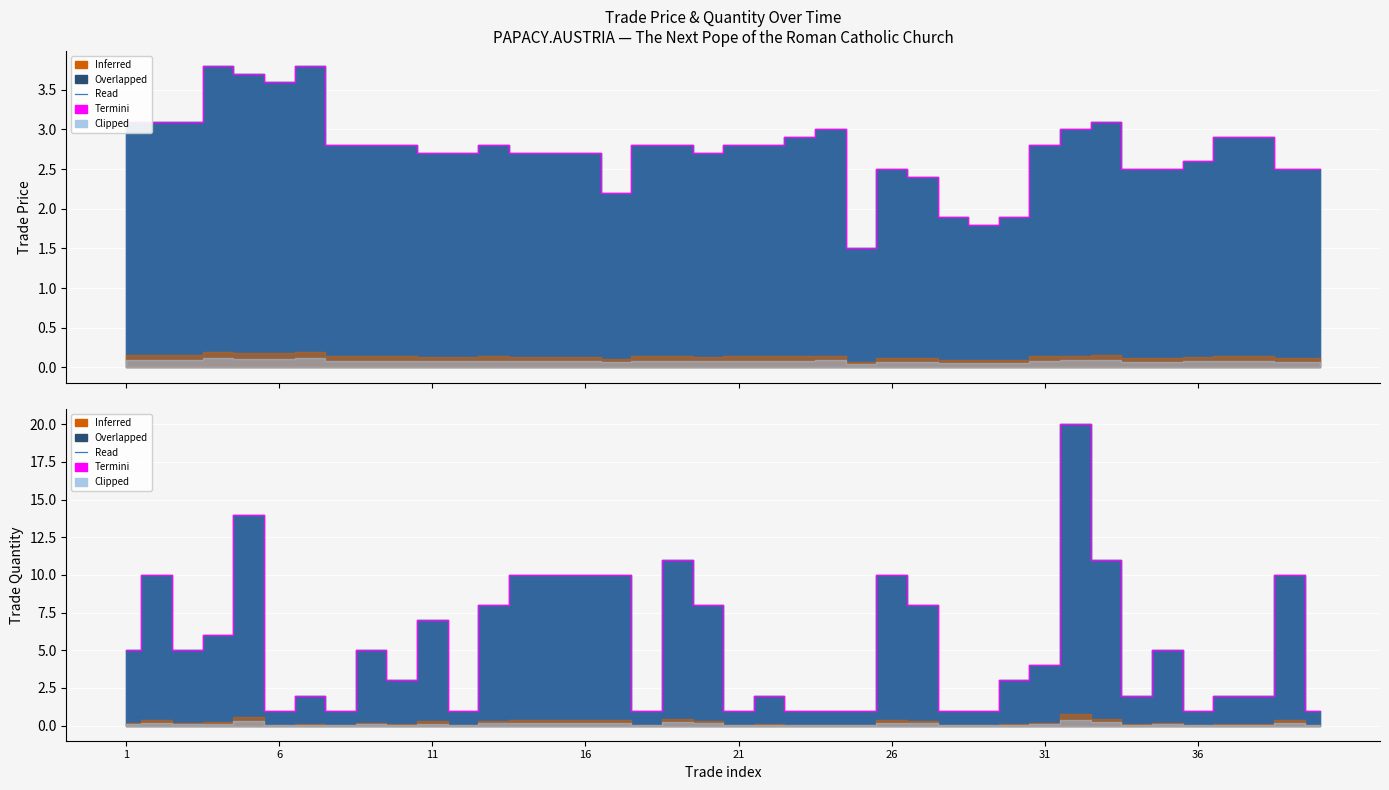

How many points are higher than both their immediate neighbors (excluding endpoints)?

11